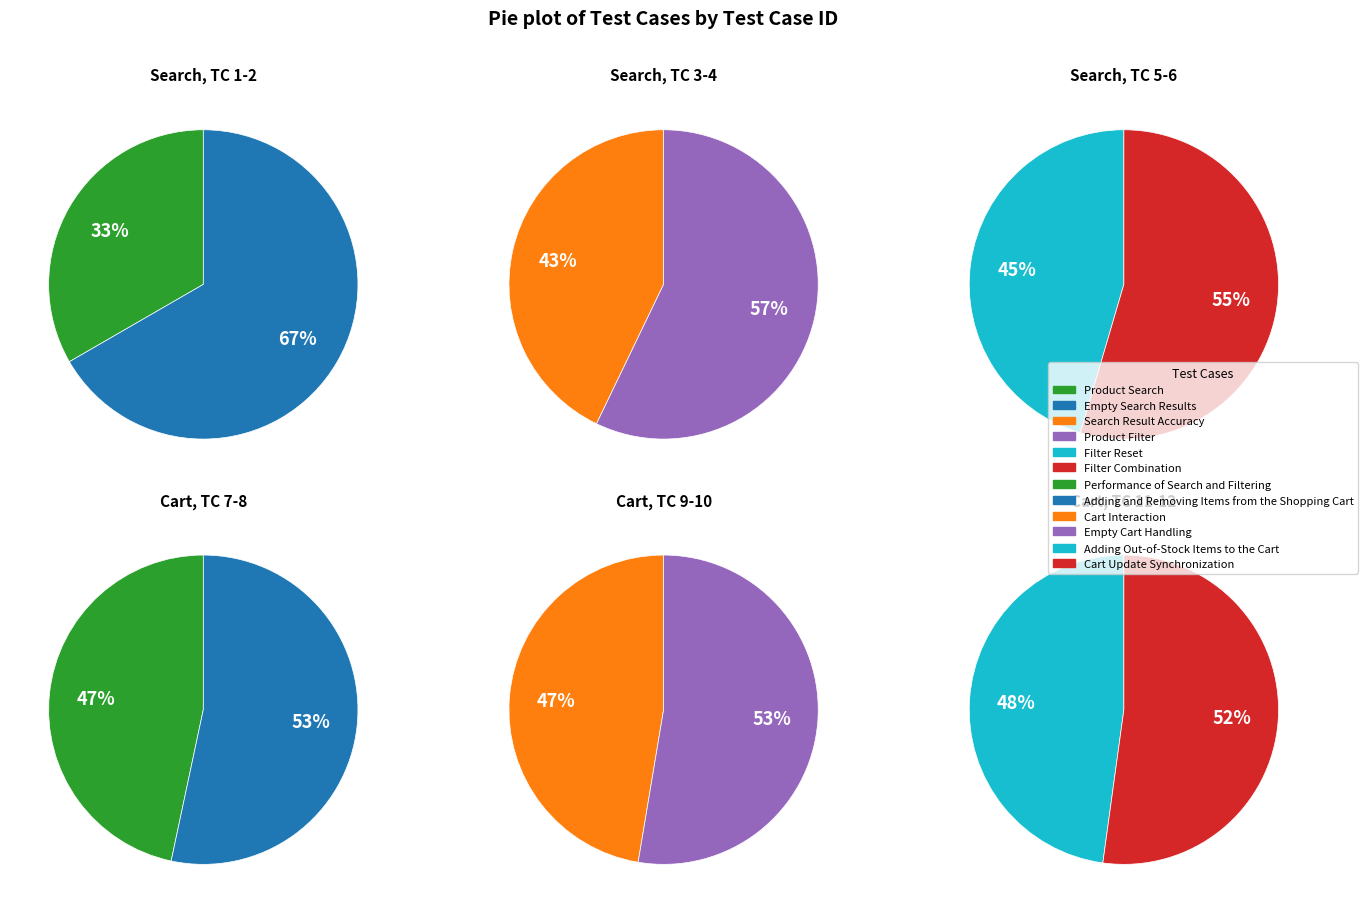

True or false: Empty Search Results accounts for 1% of the total.

False